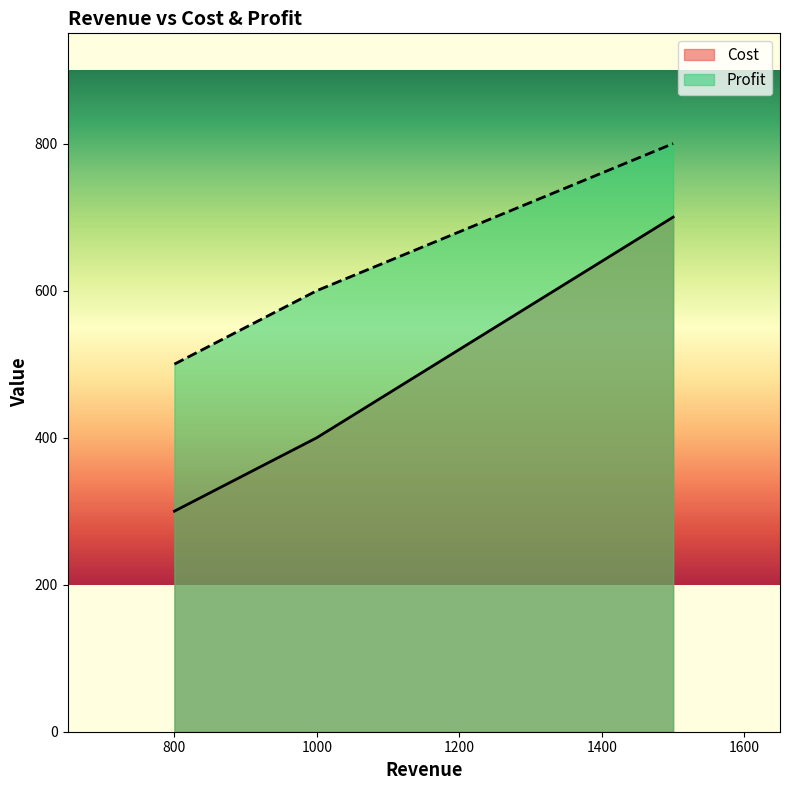

True or false: Cost has a value of 300 at 800.

True